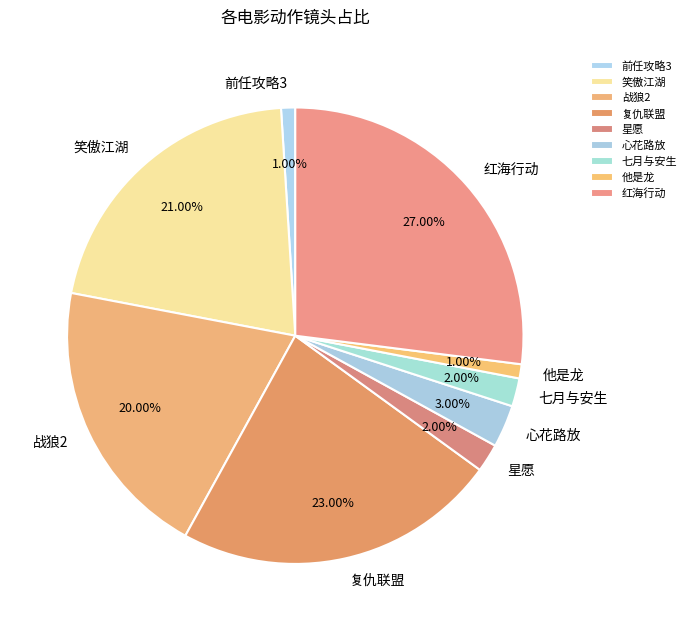

Count the number of slices in the pie.

9